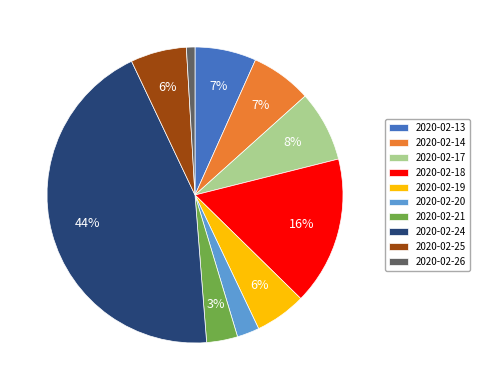

To the nearest percent, what portion does 2020-02-26 represent?

1%